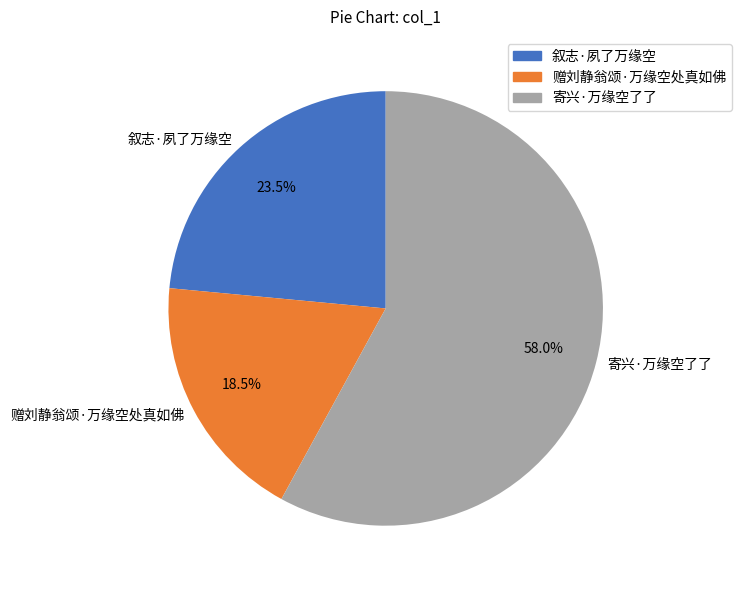

Between 叙志·夙了万缘空 and 赠刘静翁颂·万缘空处真如佛, which is larger?

叙志·夙了万缘空